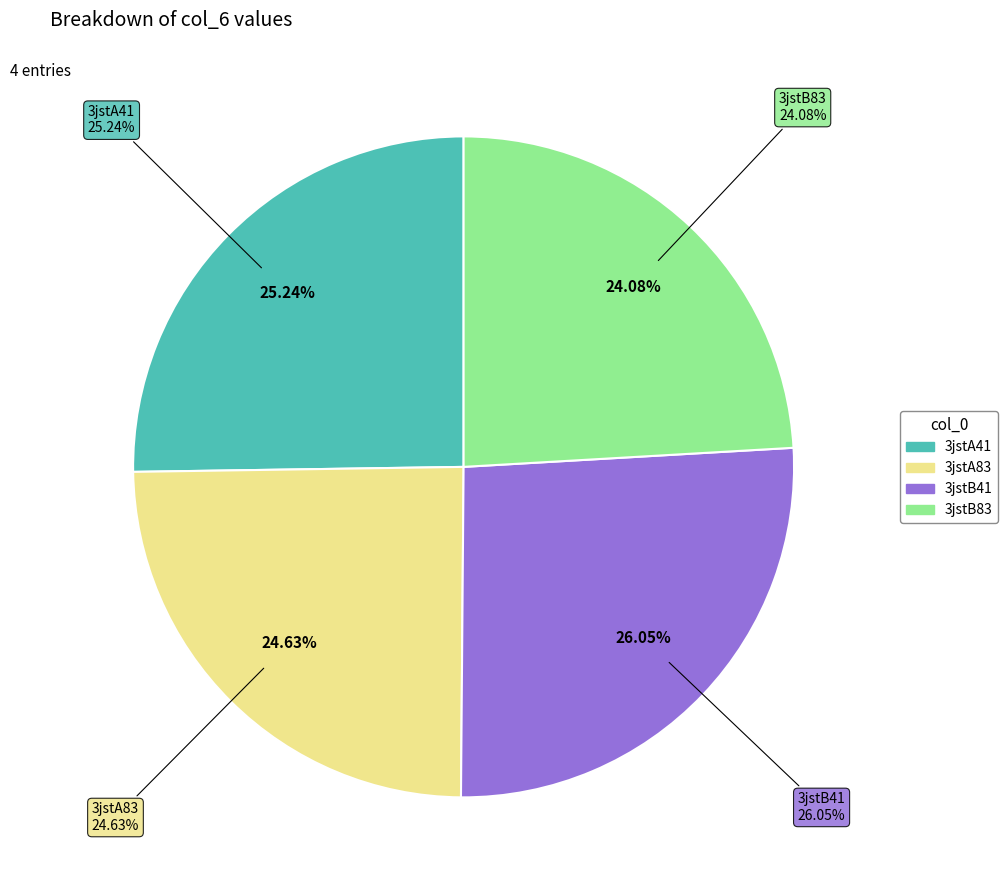

Does 3jstA41 represent more than half of the total?

No